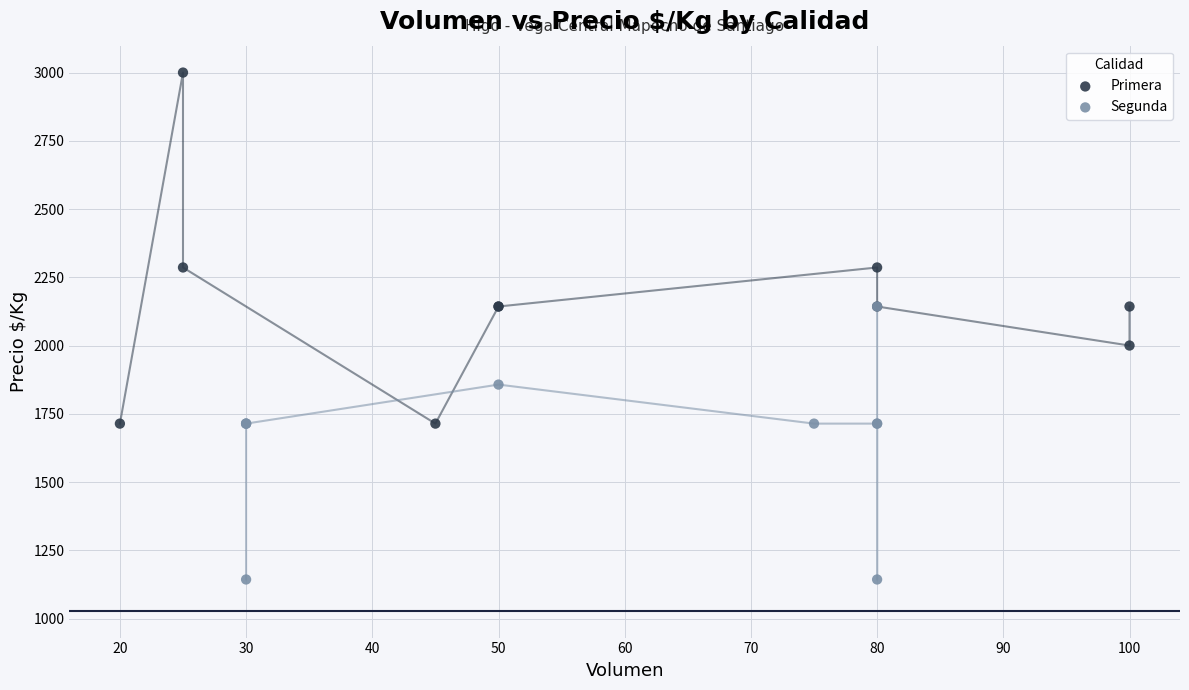

Which series reaches the maximum Y coordinate?

Primera